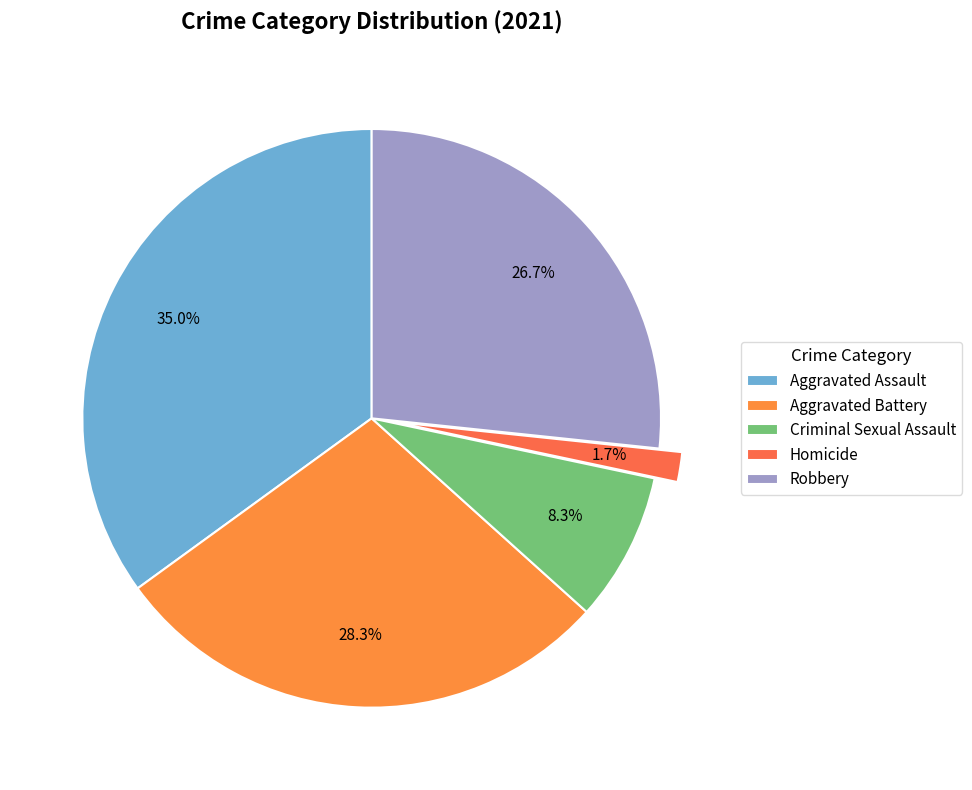

What percentage do Homicide and Robbery together represent?

28.3%